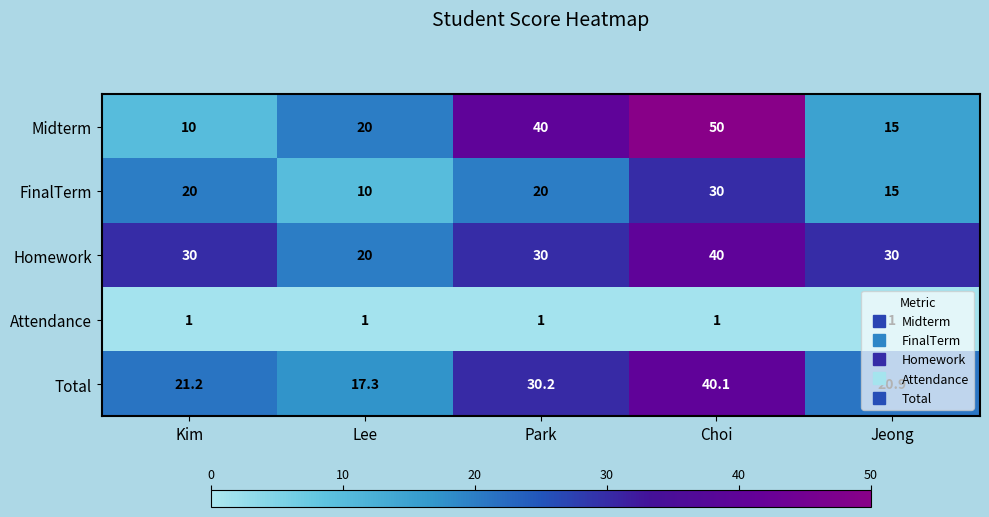

How many data points does each series have?

5